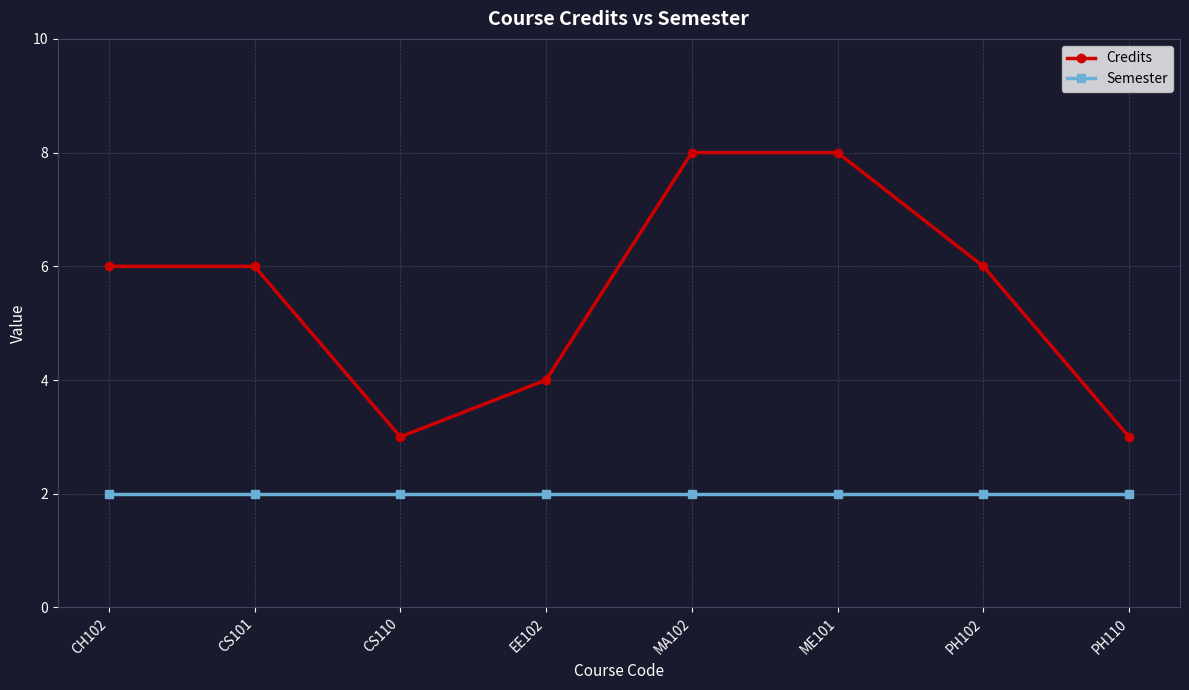

Is this an area chart (filled region under the line)?

No